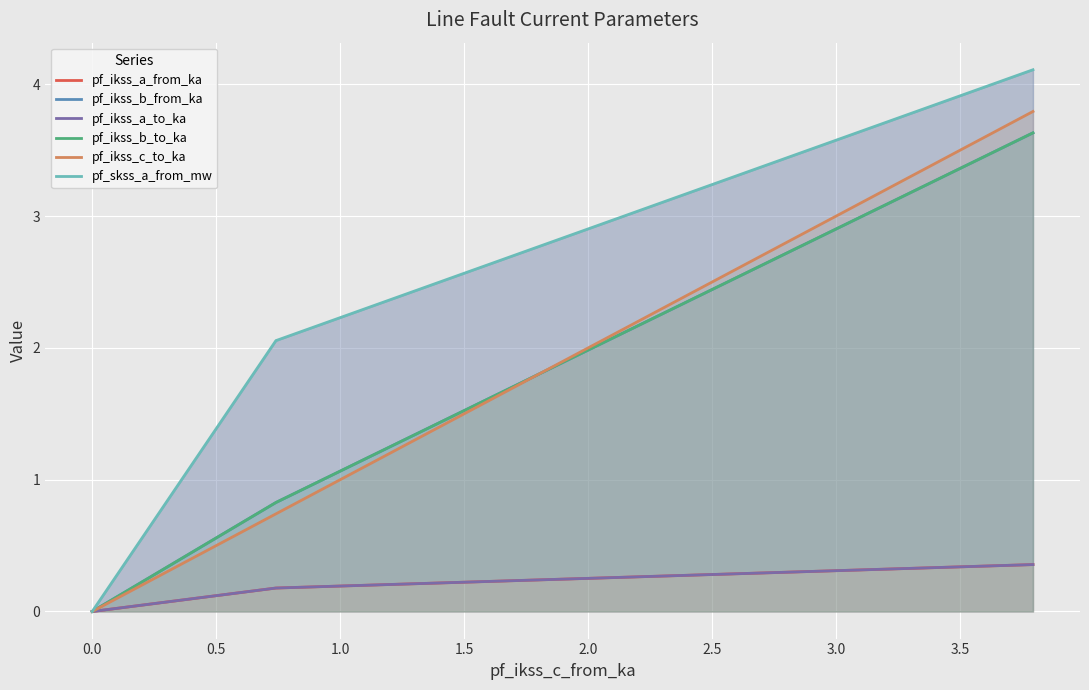

What is the maximum value for pf_ikss_c_to_ka?

3.8